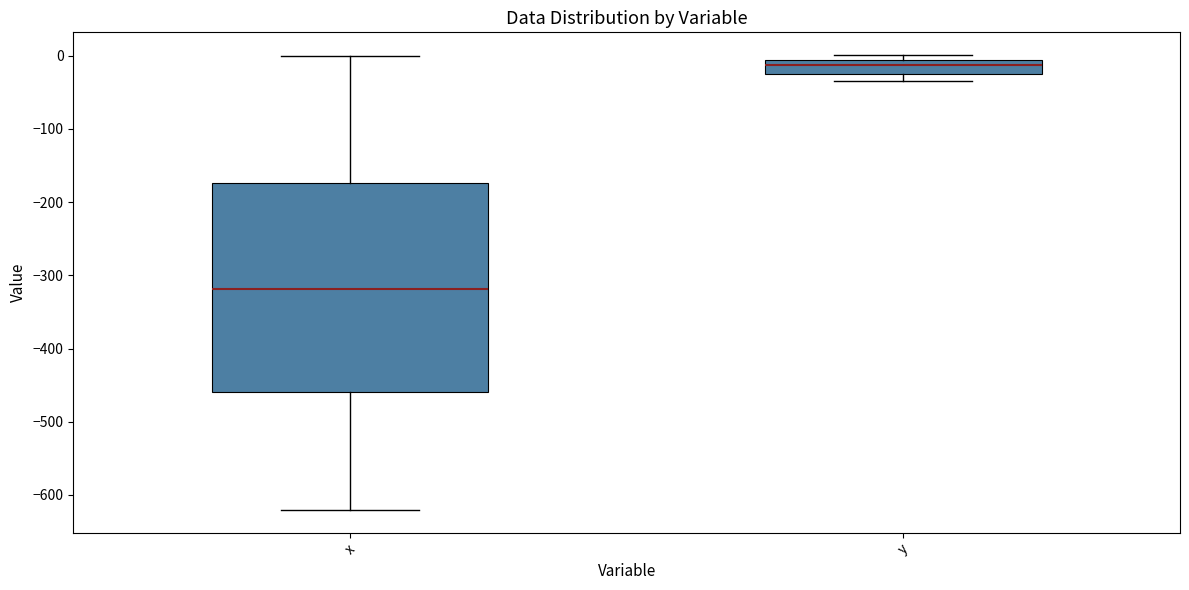

Which box has the highest median line?

y